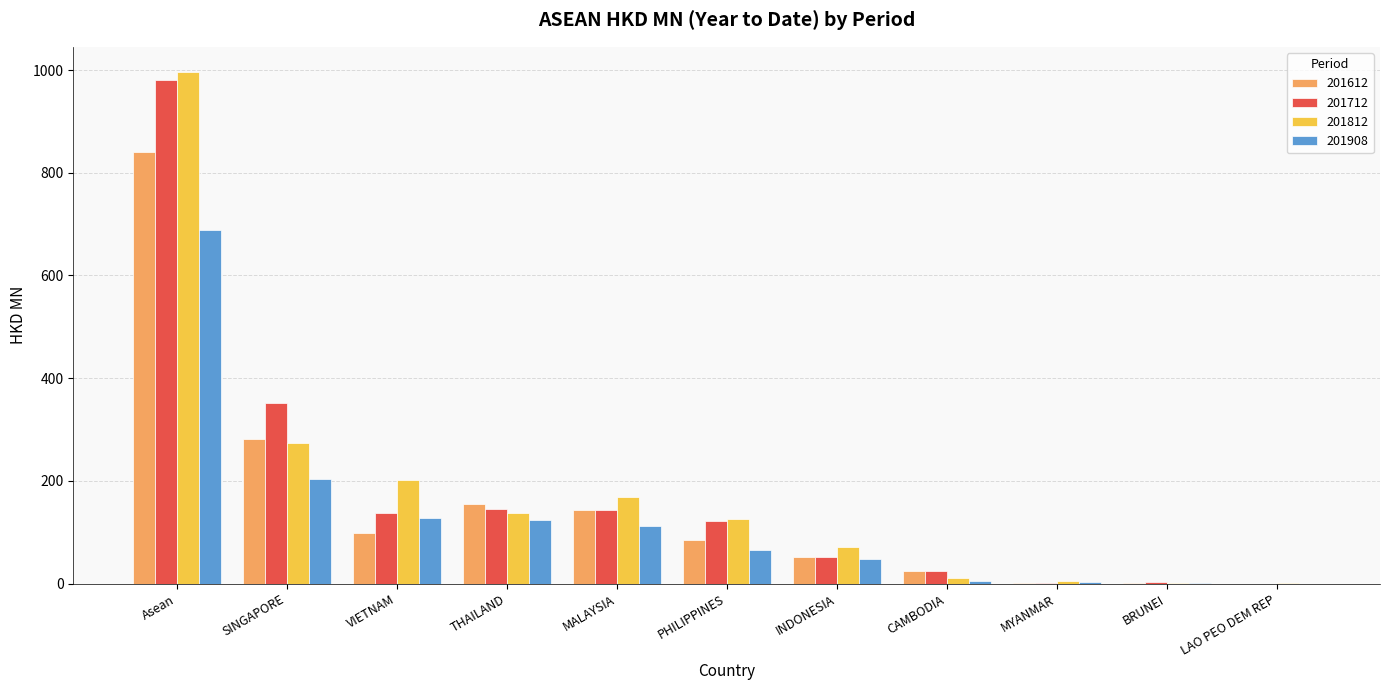

What is the maximum value shown in the chart?

995.4